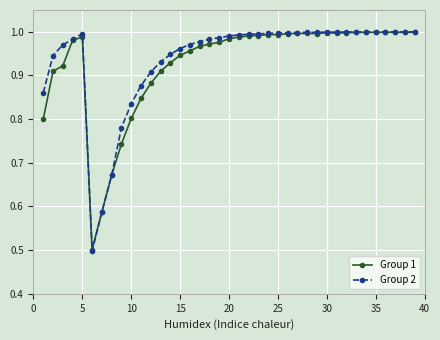

Which series has the largest range (max minus min)?

Group 2